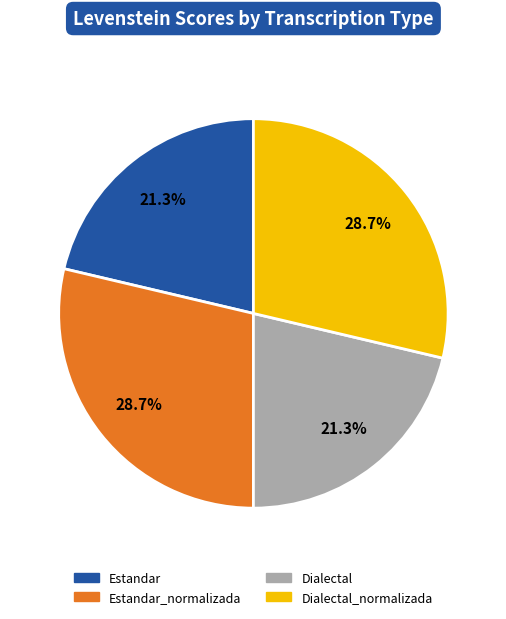

Is there a majority slice in this chart?

No